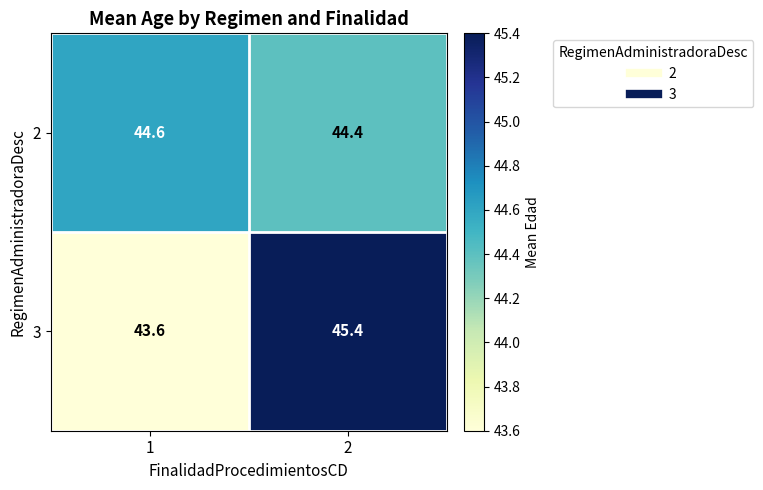

At how many categories does at least one series exceed 44?

2